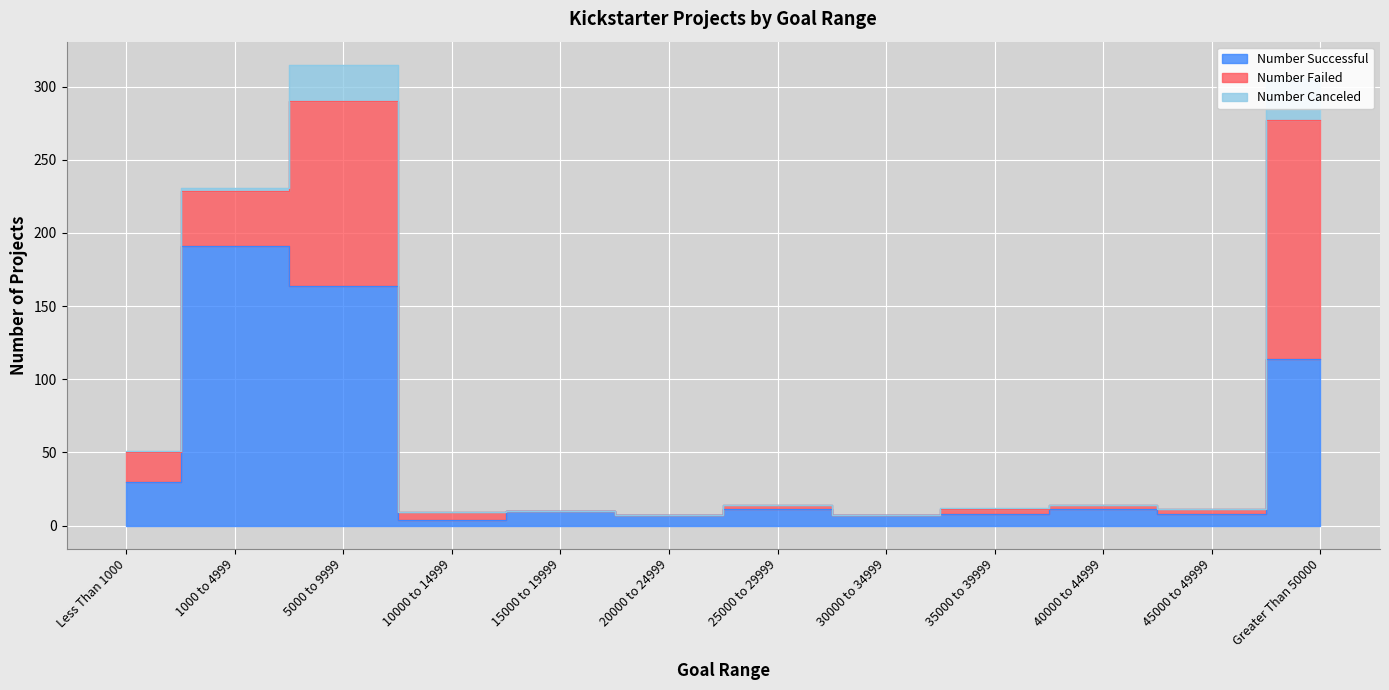

Rank the series by their maximum value, from highest to lowest.

Number Successful, Number Failed, Number Canceled